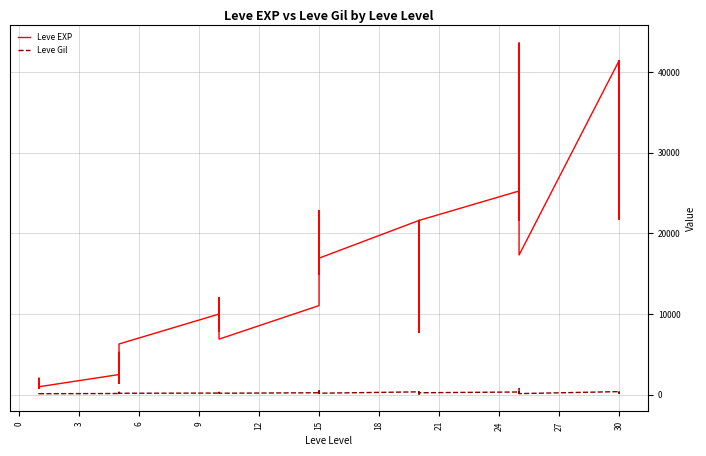

What is the maximum value shown in the chart?

43600